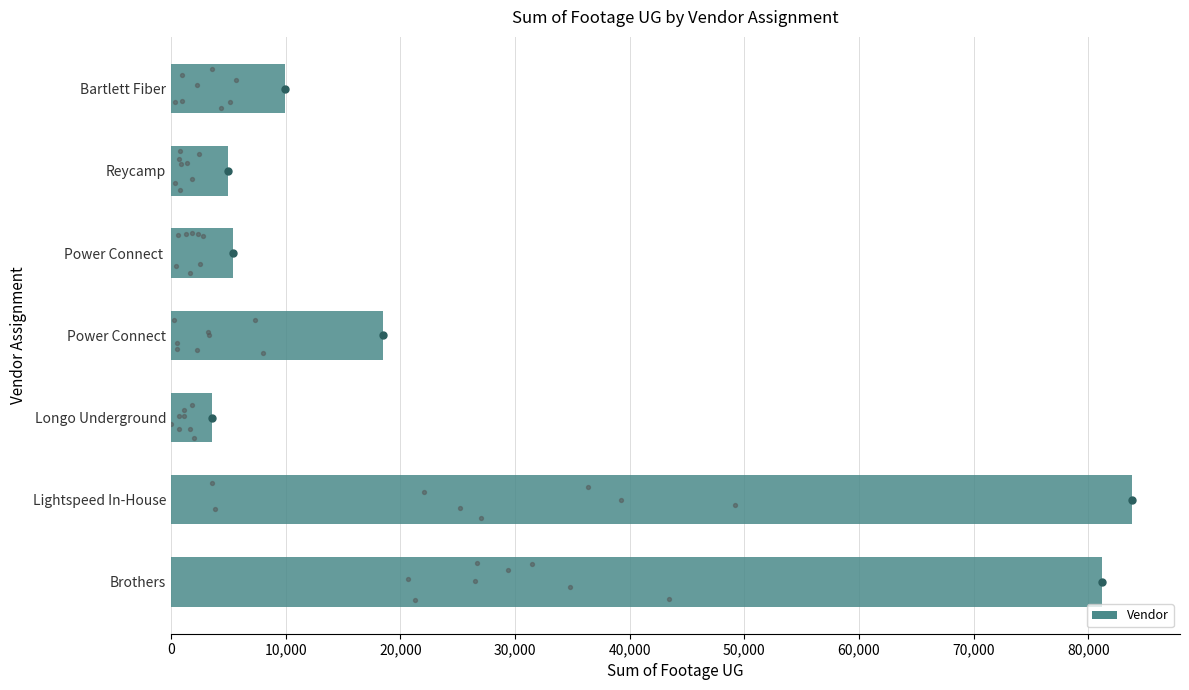

Approximately how many times larger is the value at 50,000 compared to 20,000?

1.4